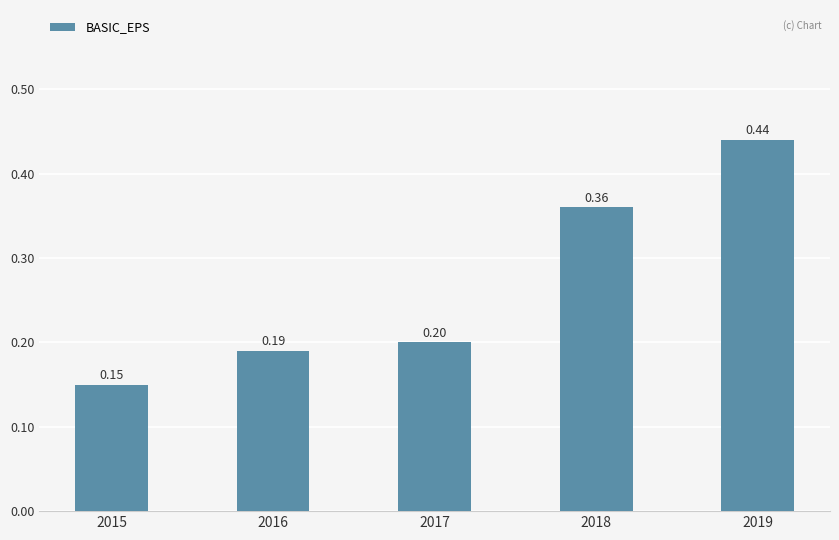

List the labels in order of value, smallest first.

2015, 2016, 2017, 2018, 2019